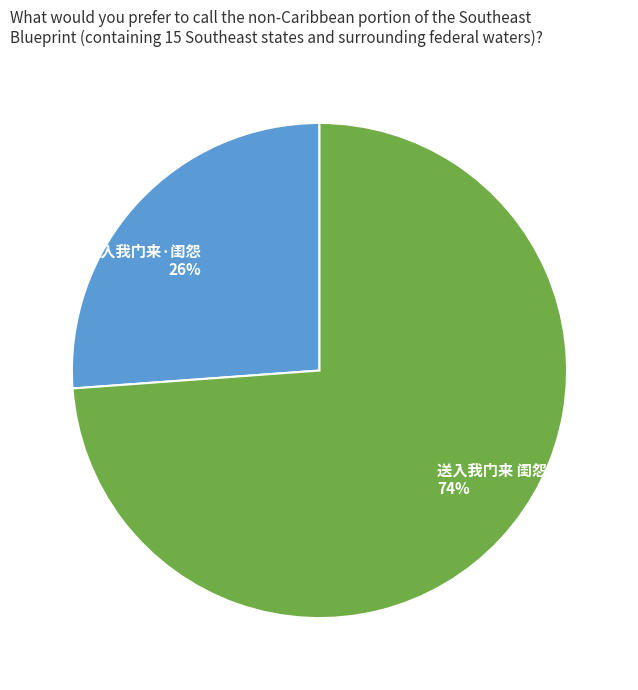

How many slices are in this pie chart?

2